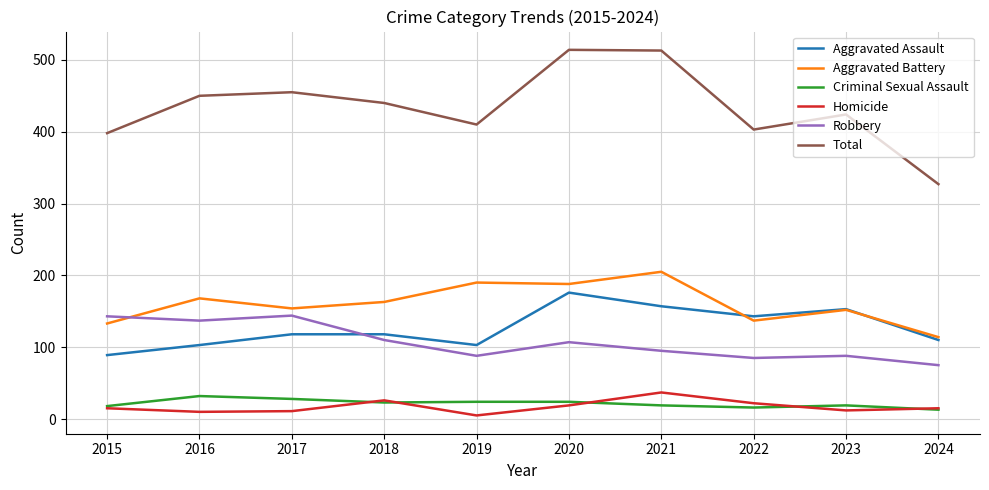

List the series in order of their peak value, highest first.

Total, Aggravated Battery, Aggravated Assault, Robbery, Homicide, Criminal Sexual Assault